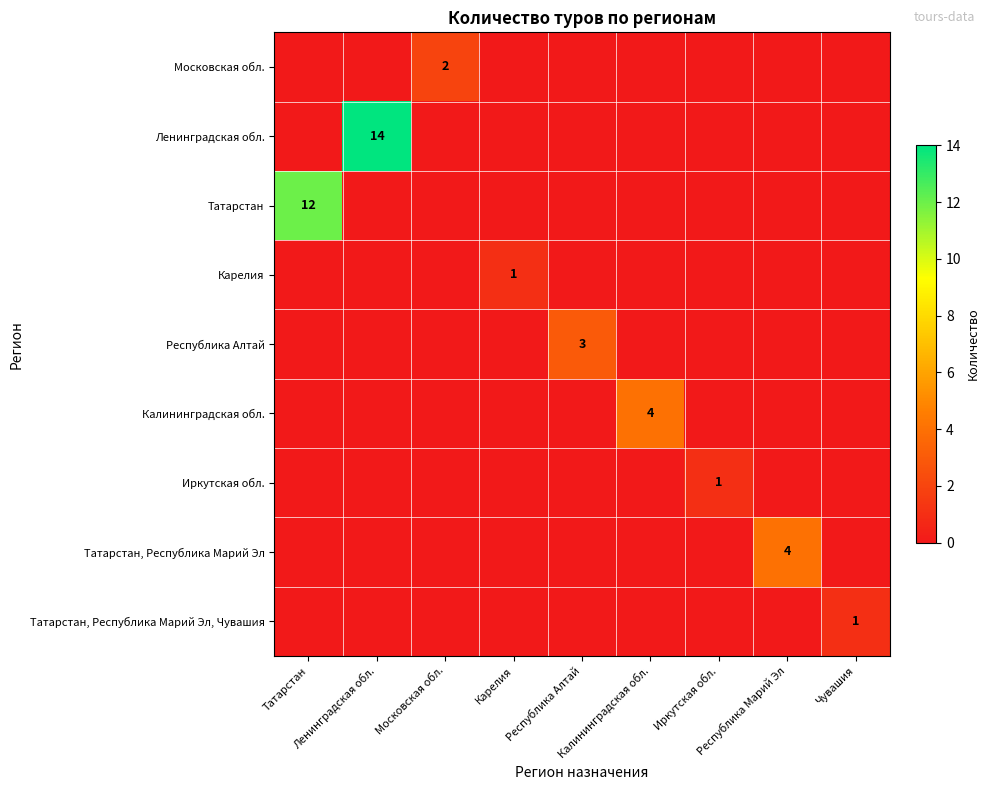

Count the Татарстан, Республика Марий Эл values in the range 0 to 1.

8